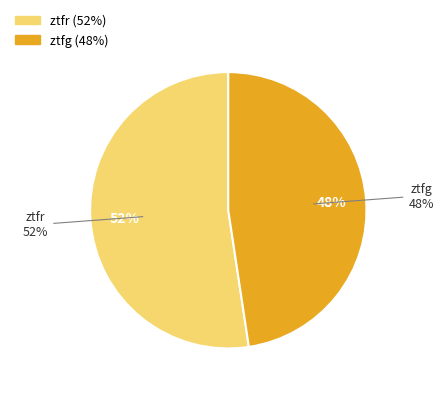

To the nearest percent, what percentage of the pie is ztfg?

48%